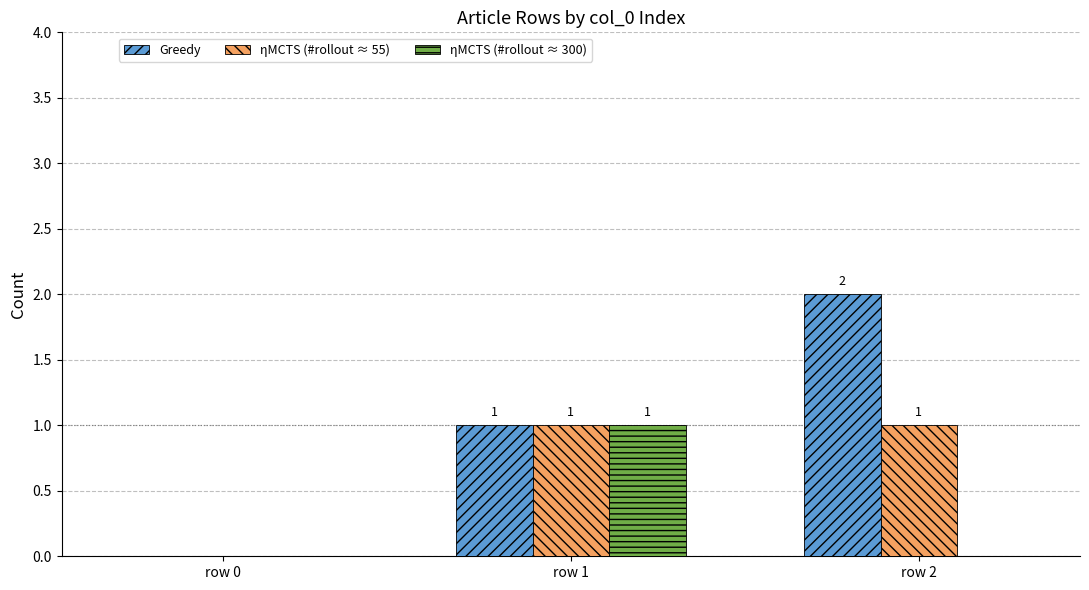

Which label corresponds to the largest value in the chart?

row 2